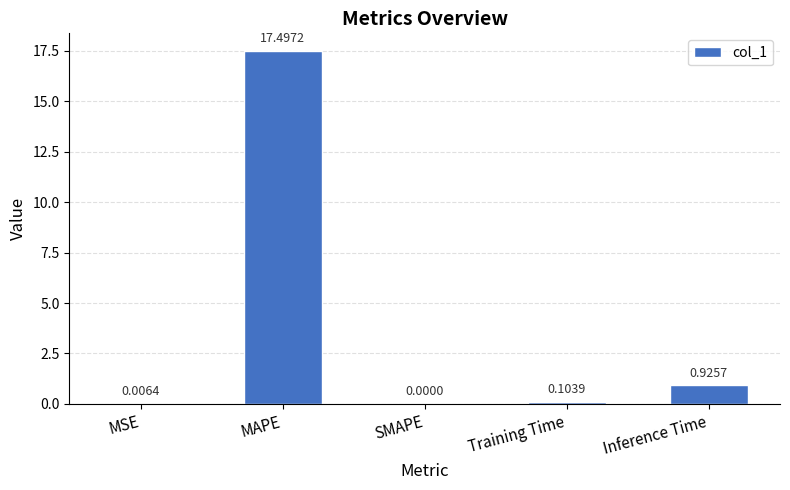

What is the change in value from SMAPE to Training Time?

+0.1